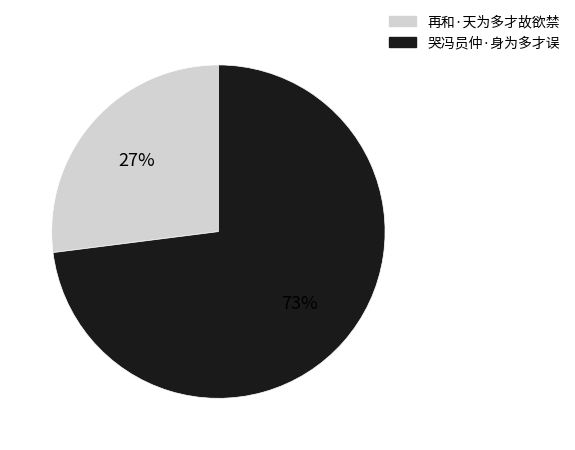

What is the smallest slice in the pie chart?

再和·天为多才故欲禁